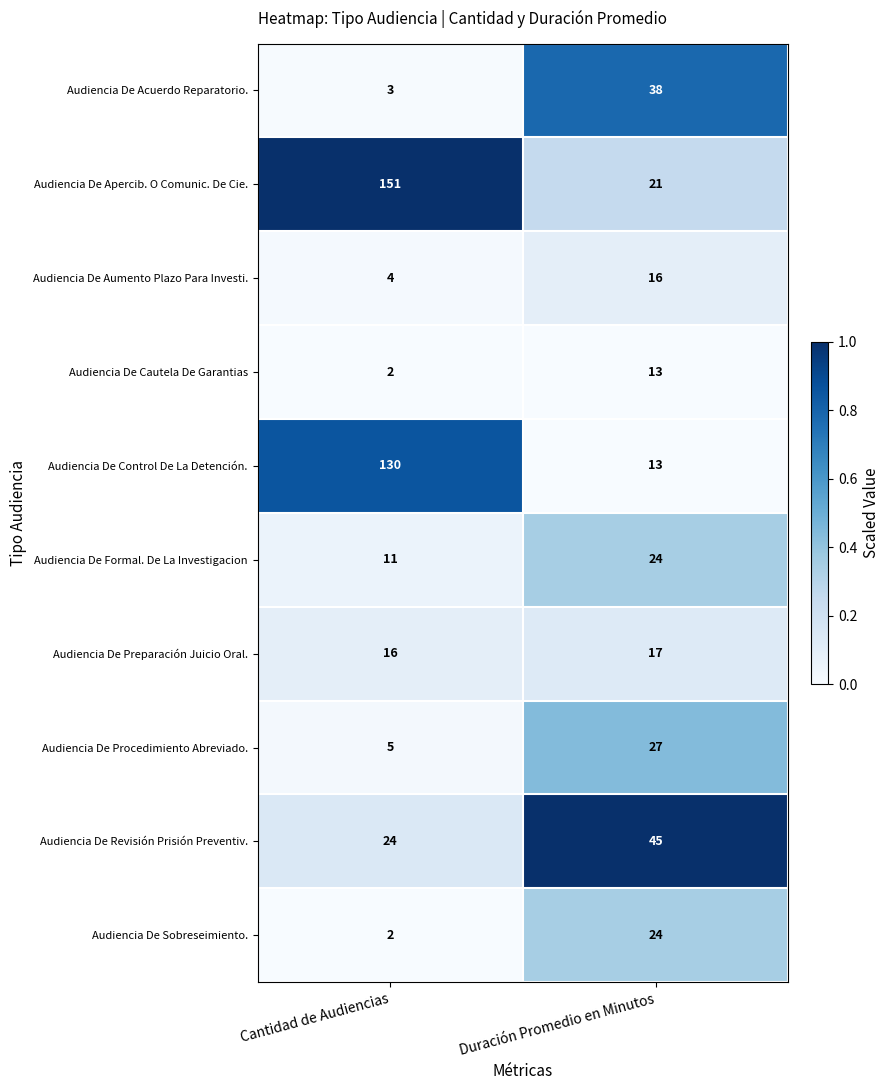

At which category is the sum across all series the highest?

Cantidad de Audiencias